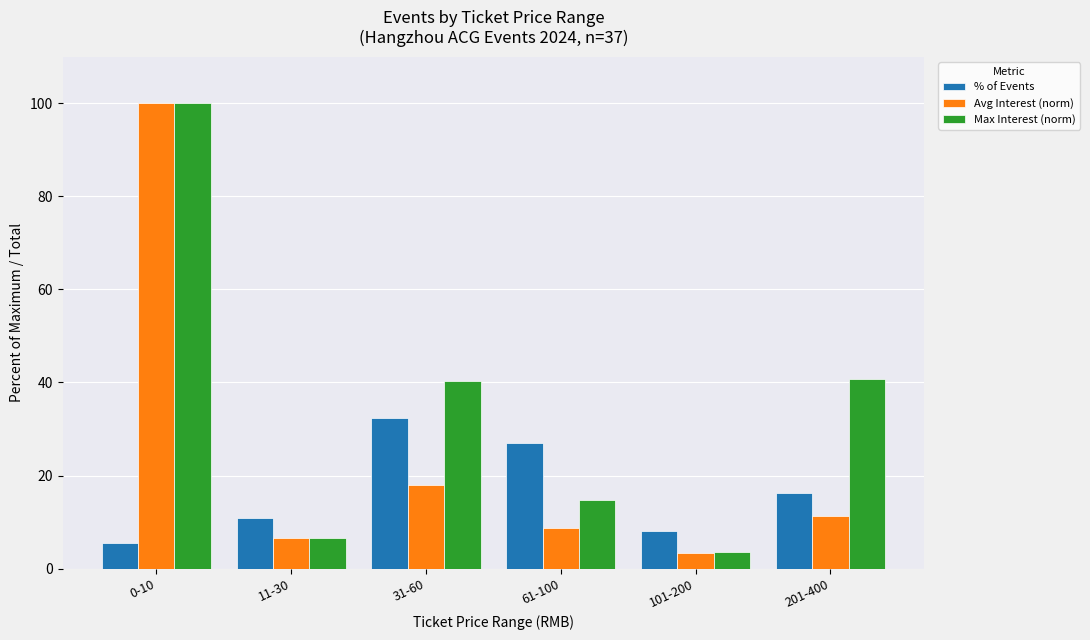

What is the difference between the Avg Interest (norm) values at 101-200 and 0-10?

96.7